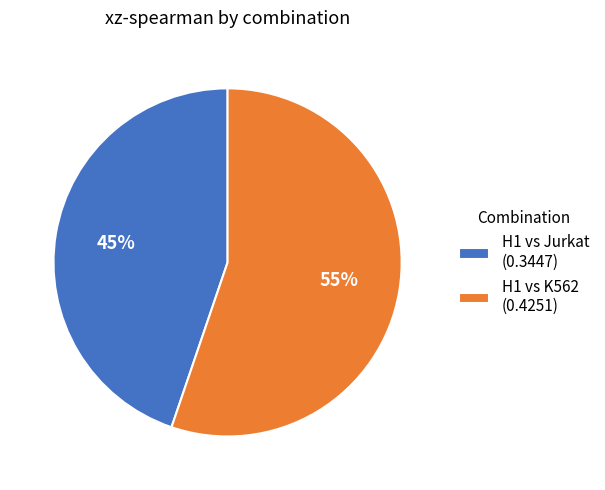

Is the sum of H1 vs Jurkat (0.3447) and H1 vs K562 (0.4251) greater than half?

Yes